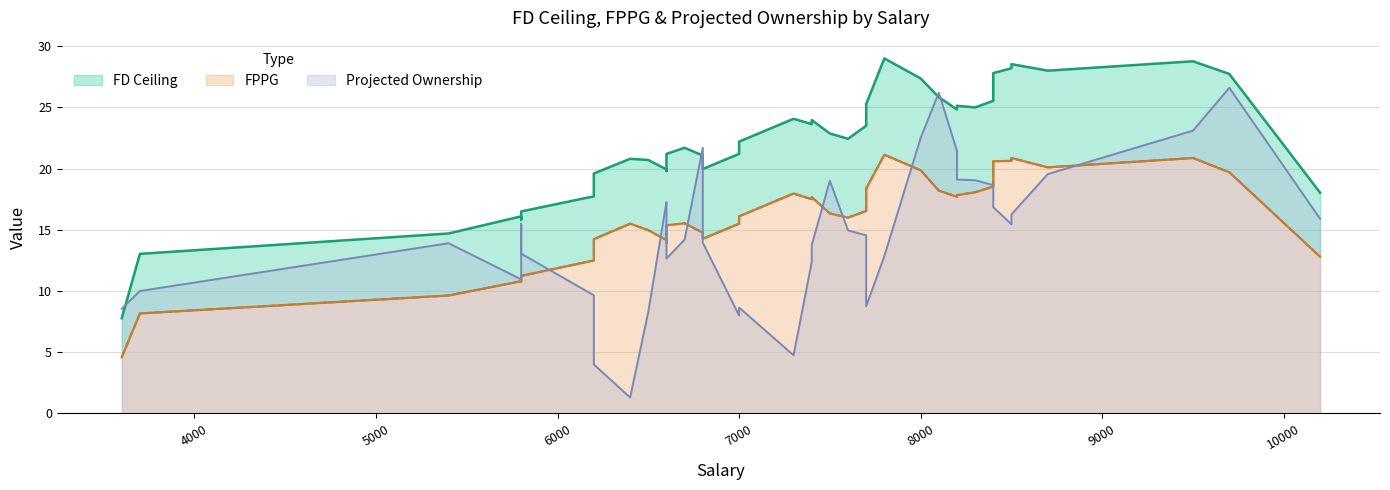

True or false: FD Ceiling and FPPG cross at least once.

False